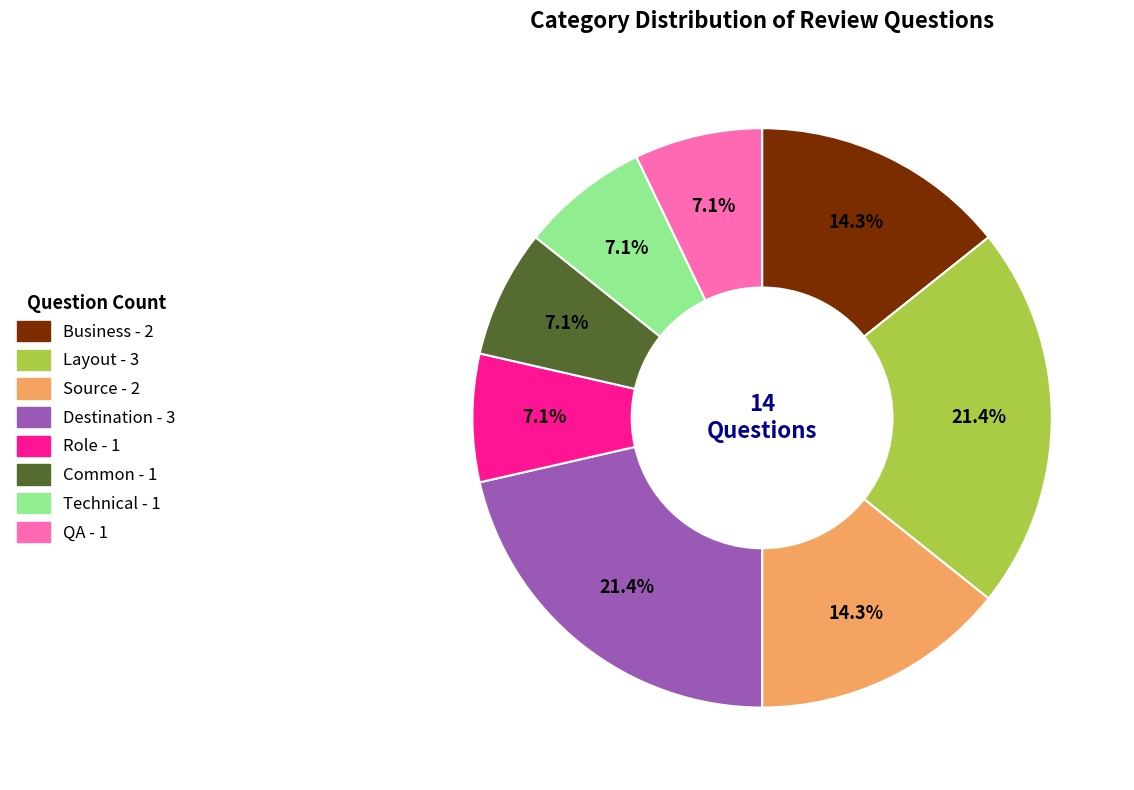

Does Technical account for over 50% of the chart?

No